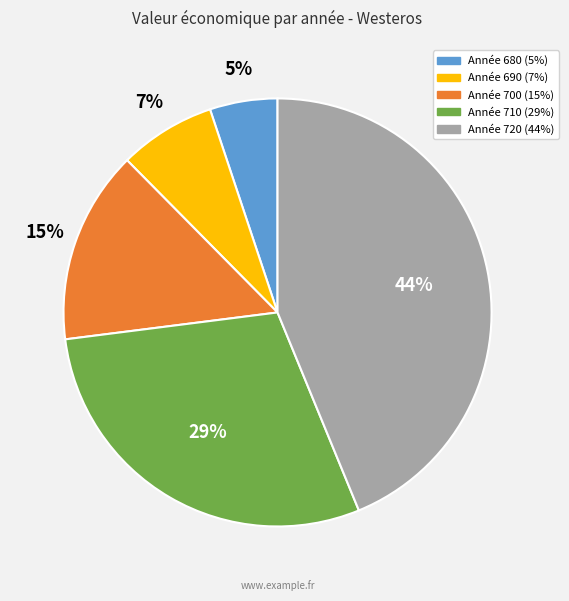

To the nearest percent, what is the difference between the largest and smallest slice percentages?

39%